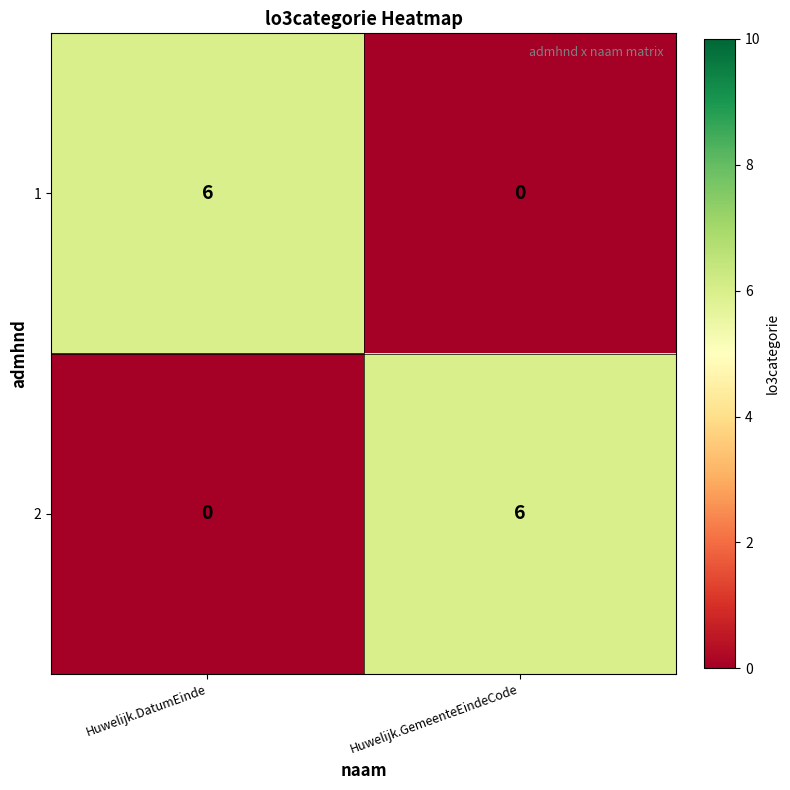

What is the difference between the 2 values at Huwelijk.GemeenteEindeCode and Huwelijk.DatumEinde?

6